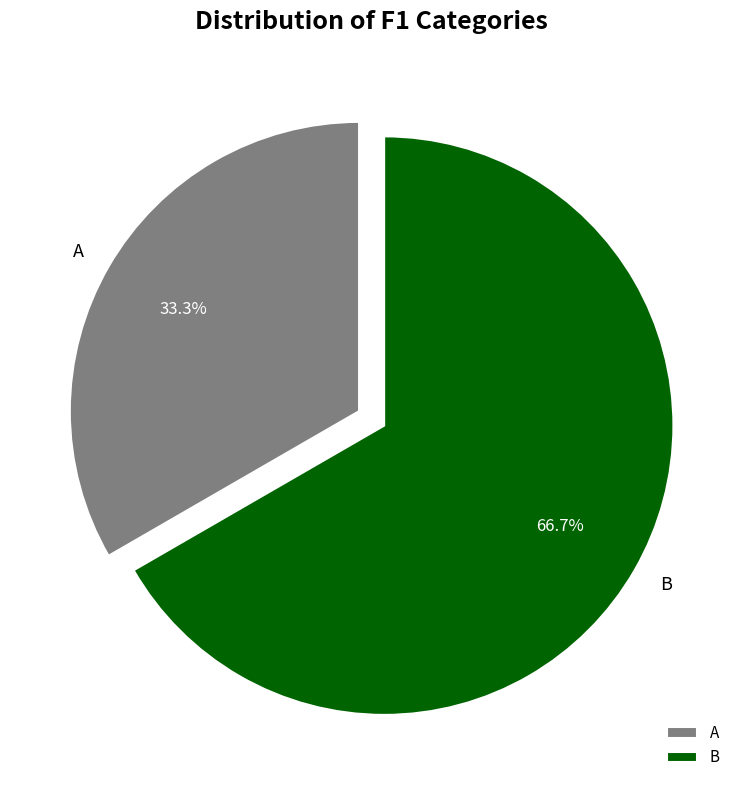

To the nearest percent, what percentage of the pie is A?

33%